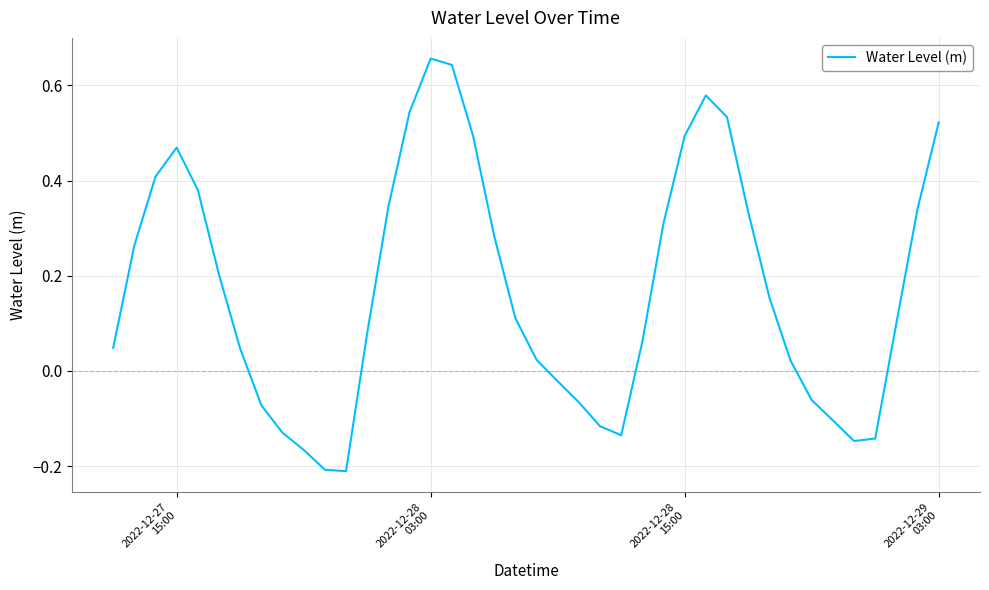

Count the number of values greater than 0.

27